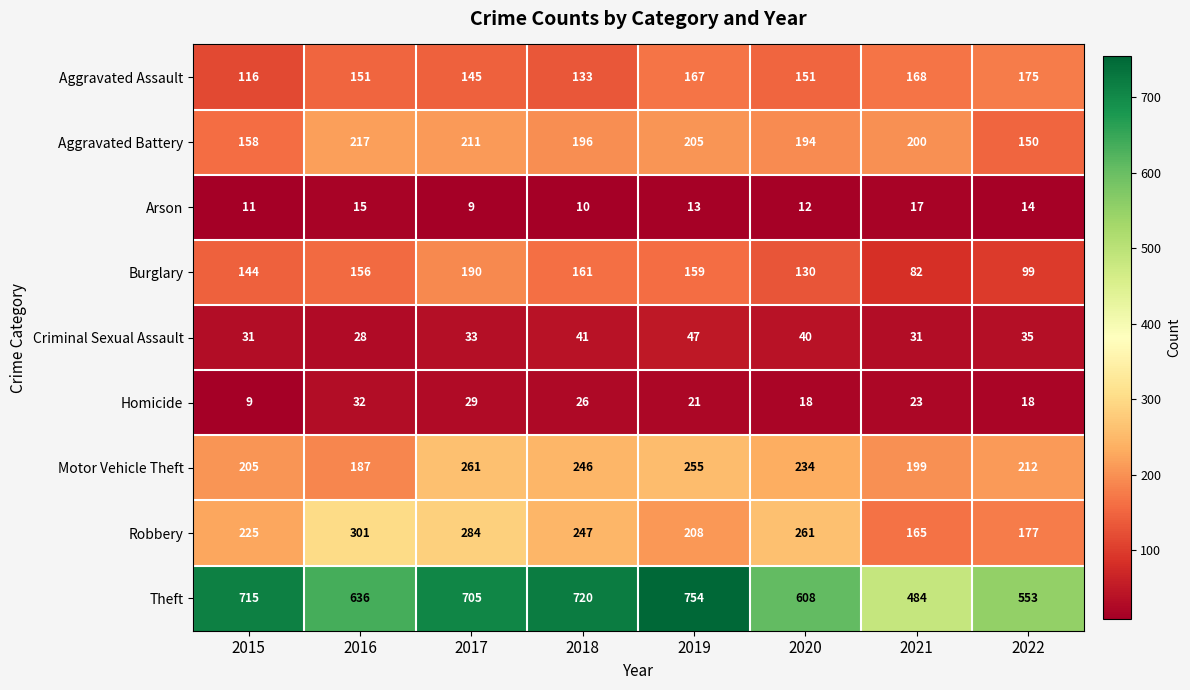

What is the spread (max minus min) of values at 2020?

596